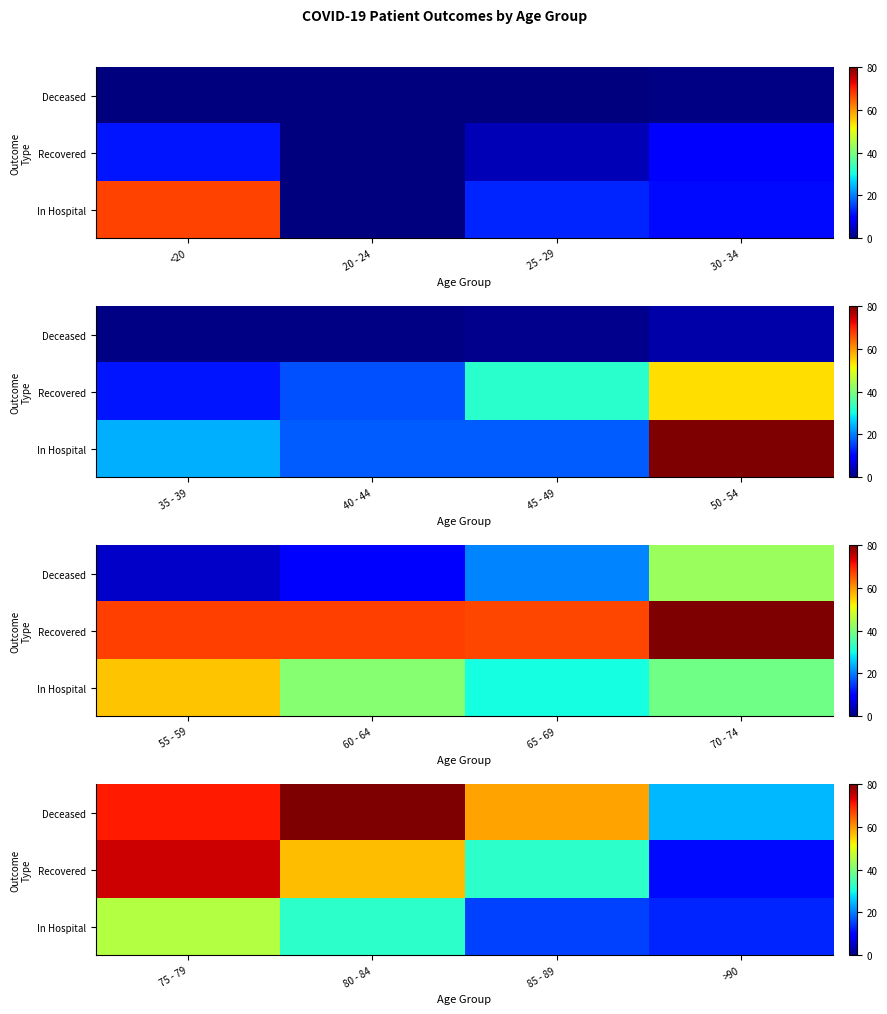

What is the spread (max minus min) of values at >90?

13.9